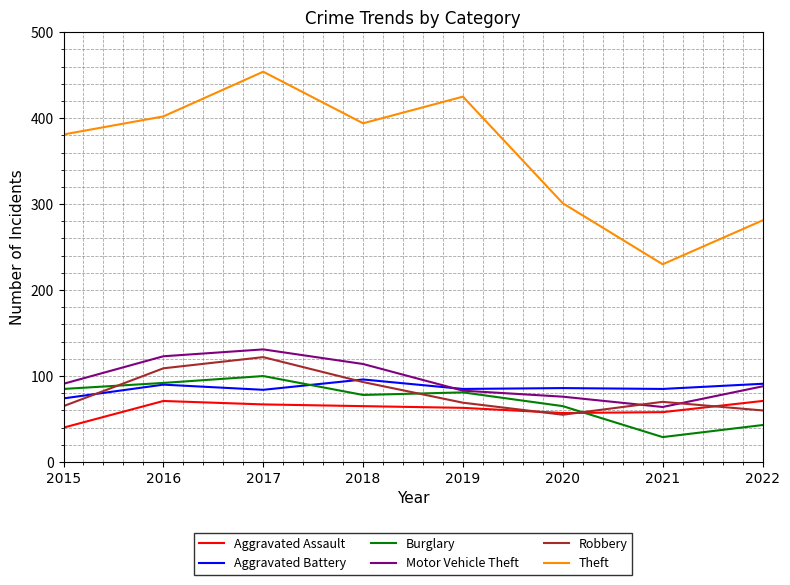

Does the chart display data point markers on the line(s)?

No